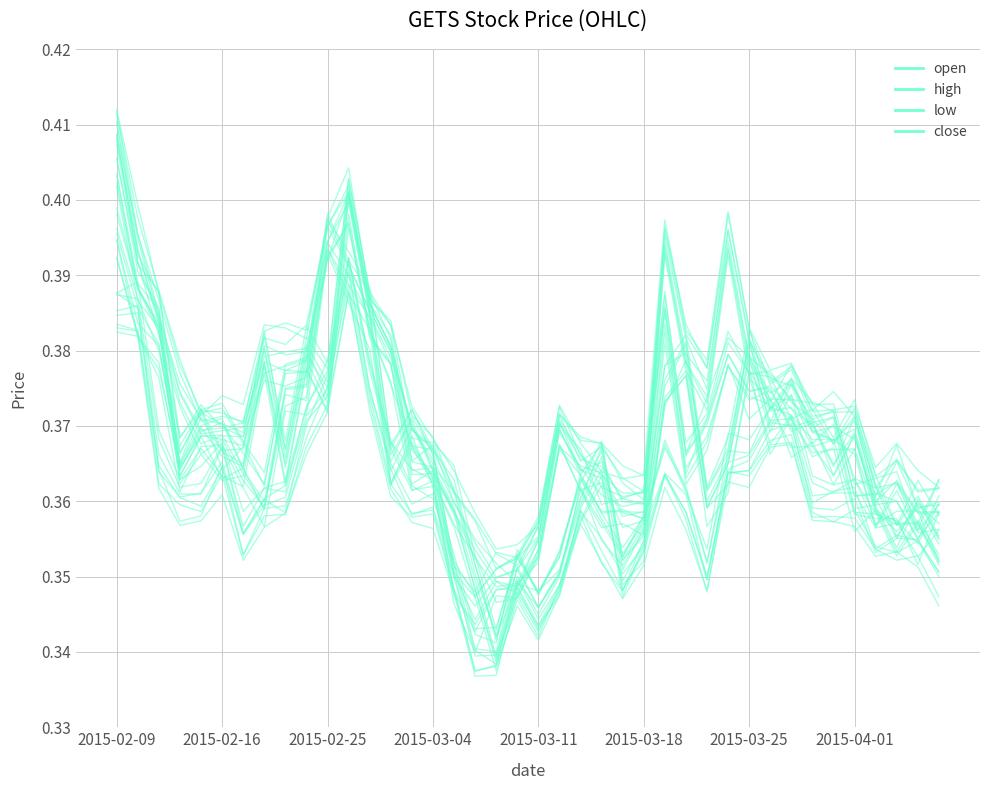

What is the minimum value for close?

0.3